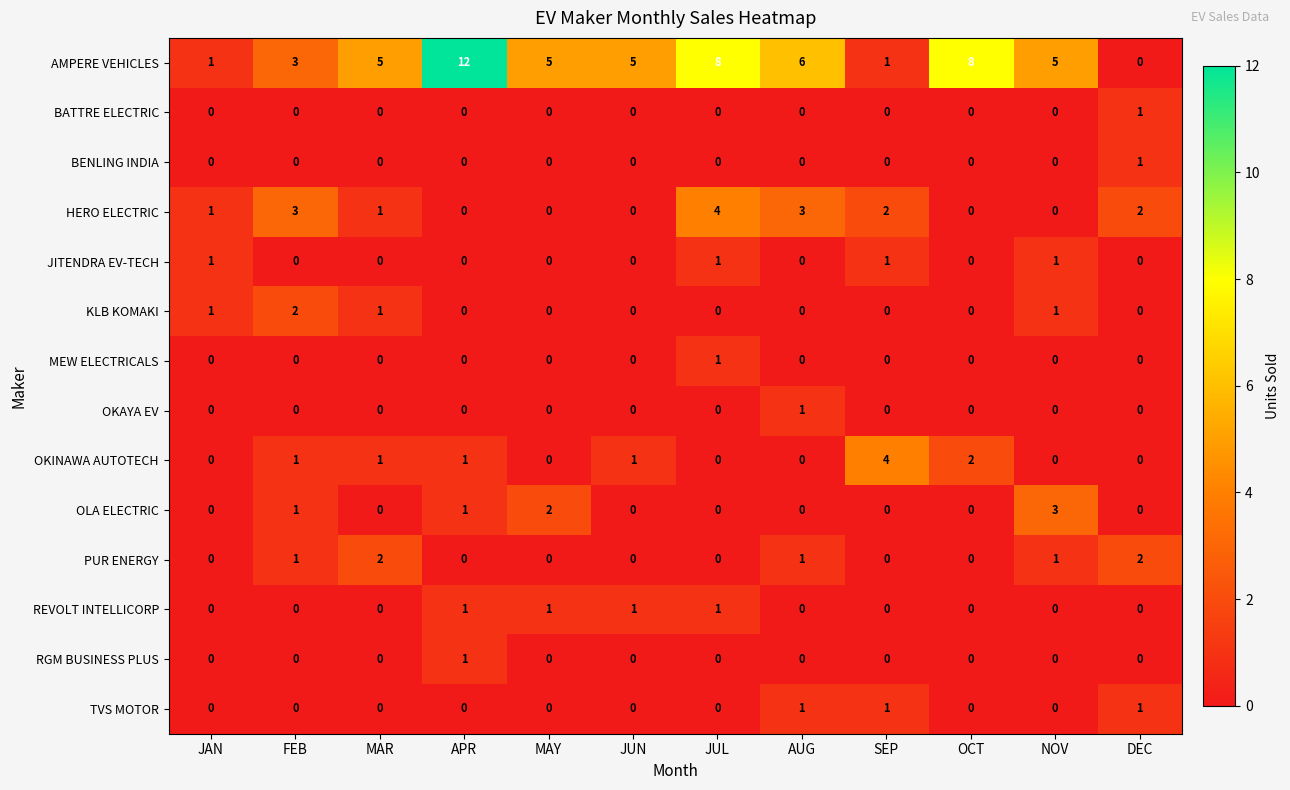

What is the difference between the maximum and minimum values in the OKINAWA AUTOTECH series?

4